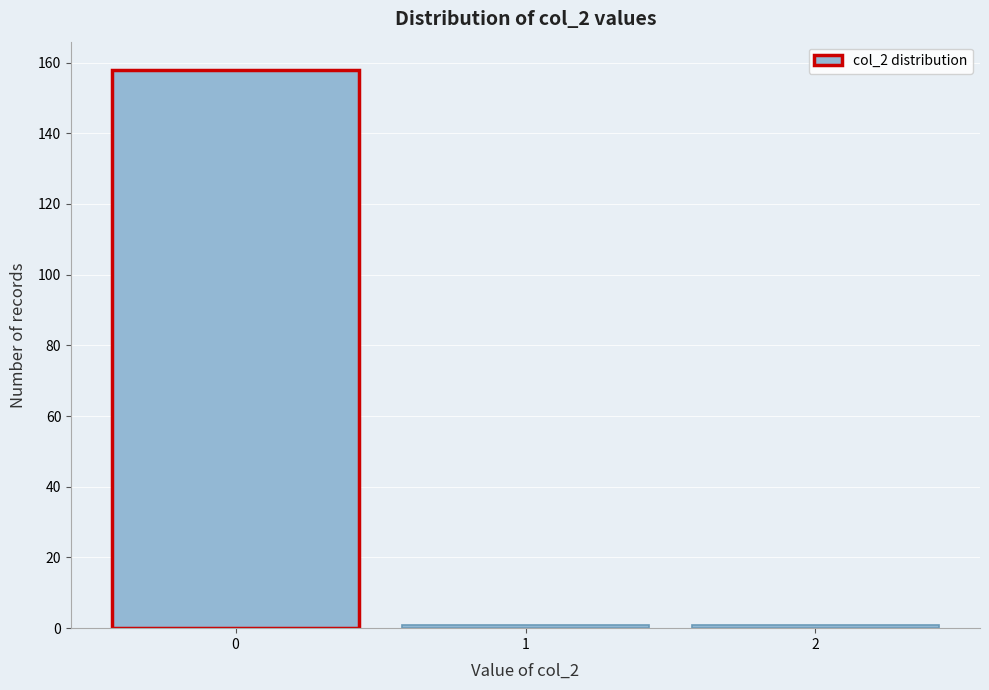

Reading left to right, list every bar in this chart as the range it spans on the x-axis followed by its height. The values are not printed on the chart, so give them approximately, as read against the axis.

-0.5 to 0.5: 158
0.5 to 1.5: under 2
1.5 to 2.5: under 2